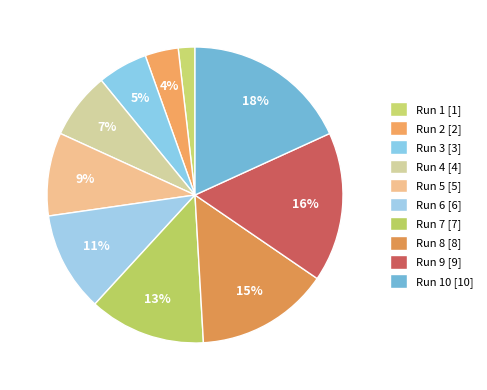

How many segments does this pie chart have?

10